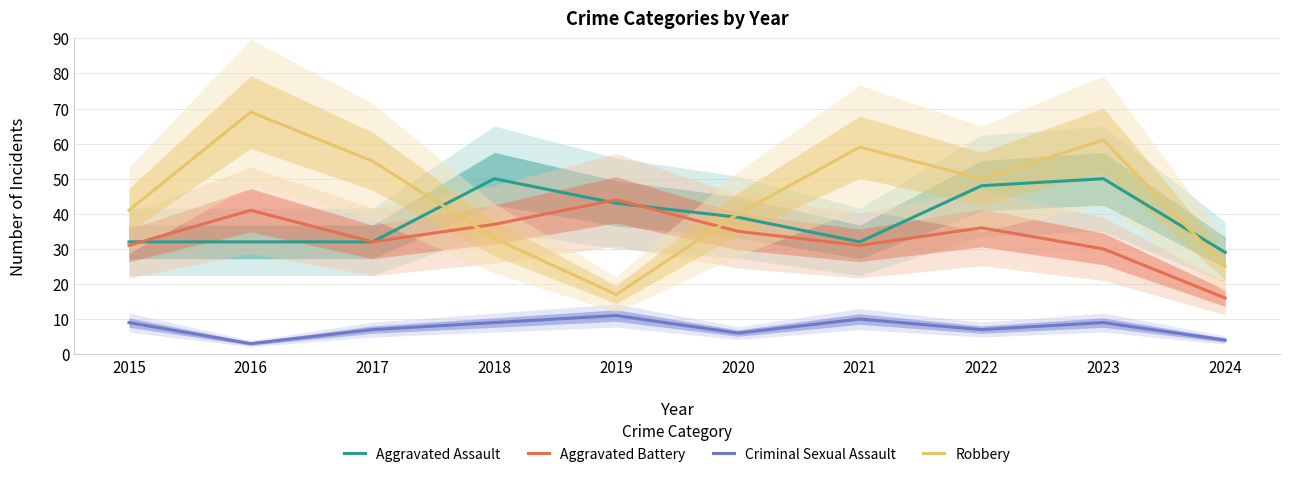

What is the total value across all series at 2015?

113